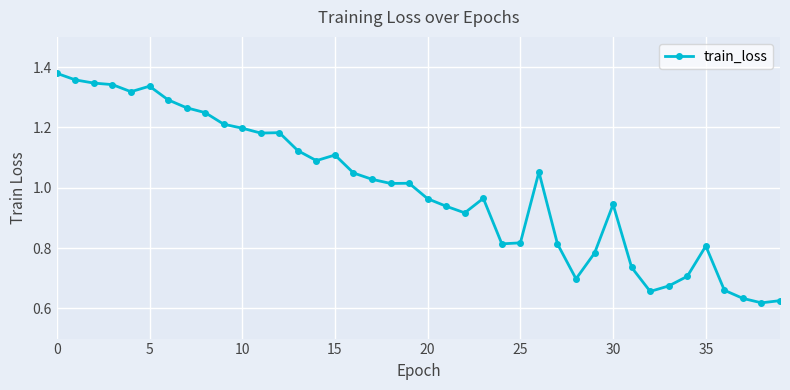

True or false: the data has more than 1 interior local peaks.

True